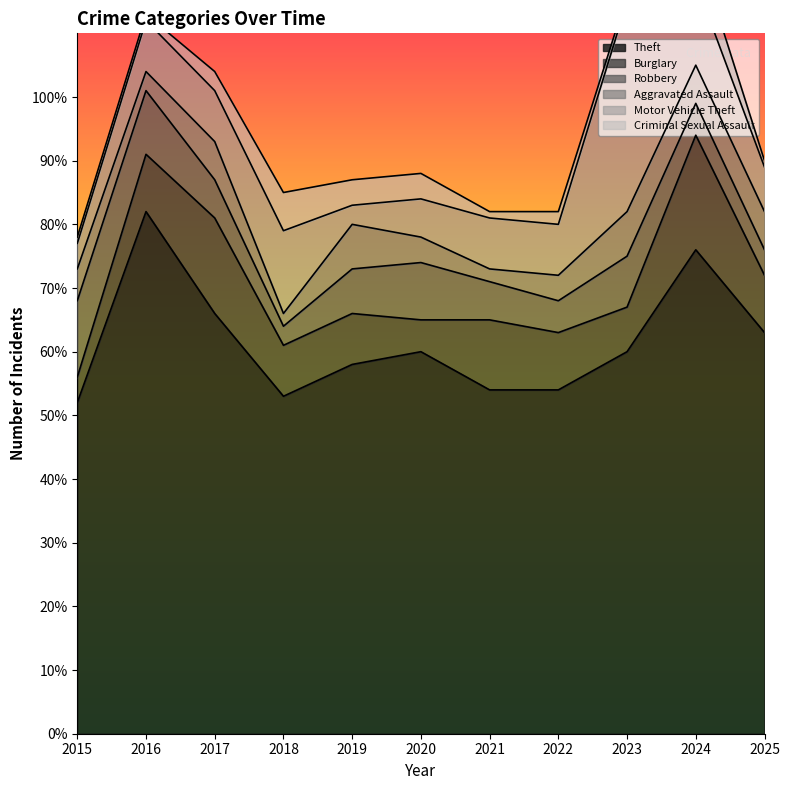

Is the value of Robbery at 2023 greater than the value of Motor Vehicle Theft at 2017?

No